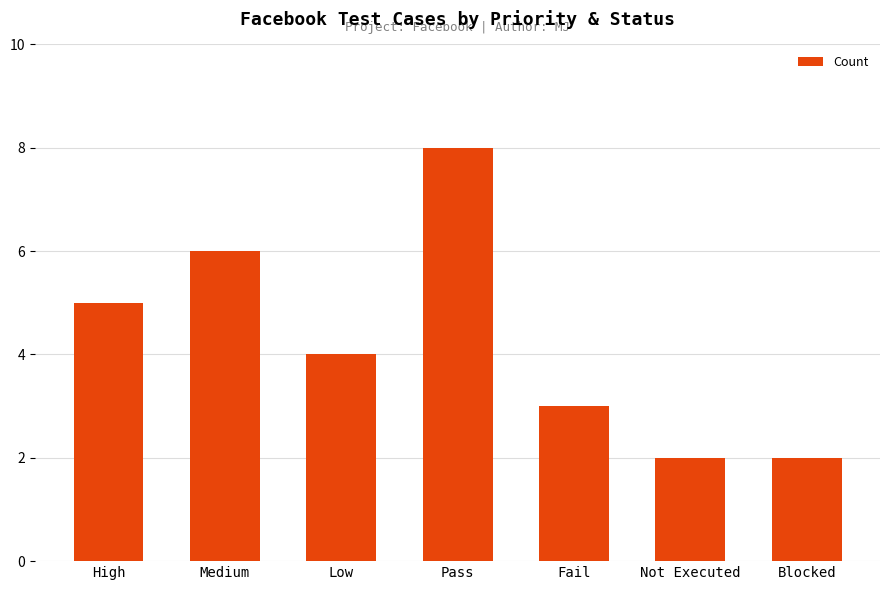

True or false: the data shows 2 at Not Executed.

True